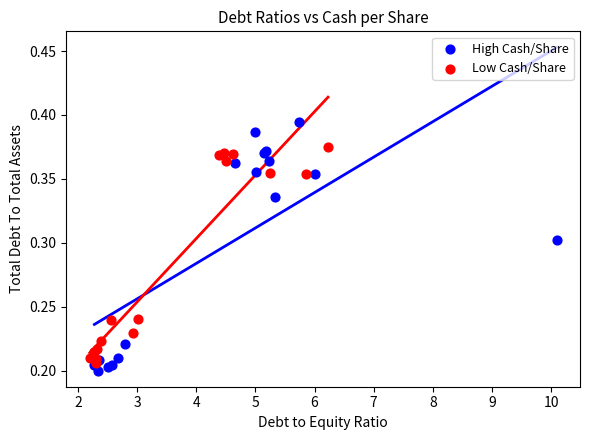

Which series reaches the maximum Y coordinate?

High Cash/Share